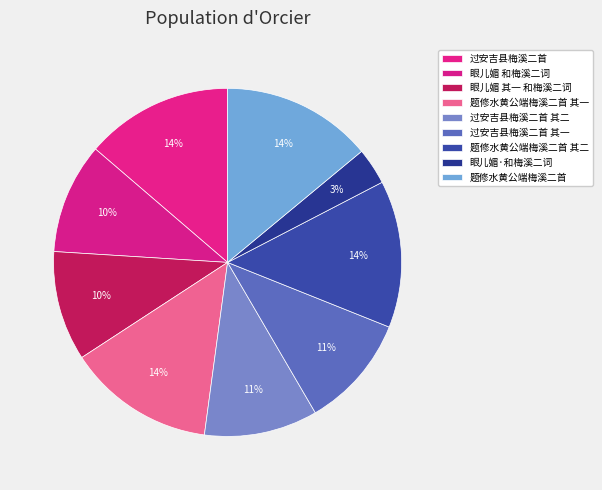

To the nearest percent, what portion does 过安吉县梅溪二首 其一 represent?

11%